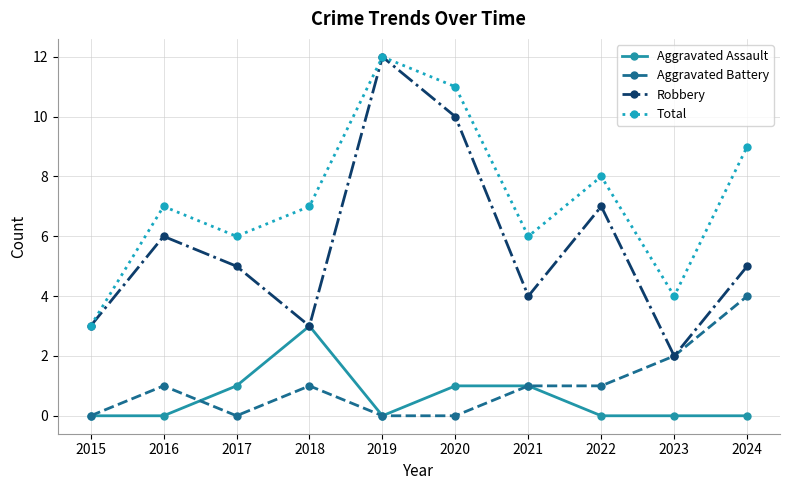

Between 2022 and 2024, which series saw the biggest shift?

Aggravated Battery